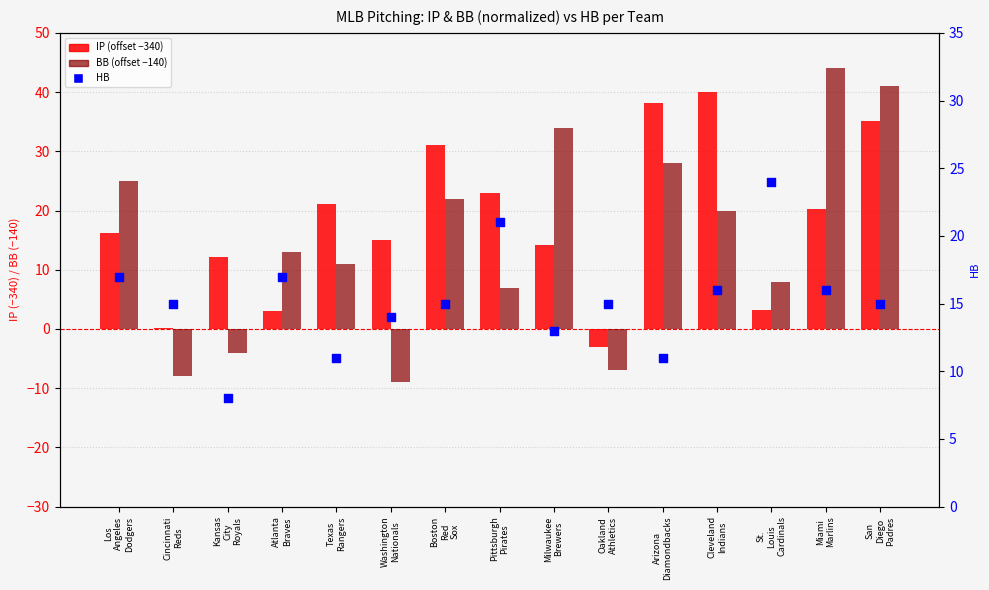

Which series contains the lowest Y value?

BB (offset -140)